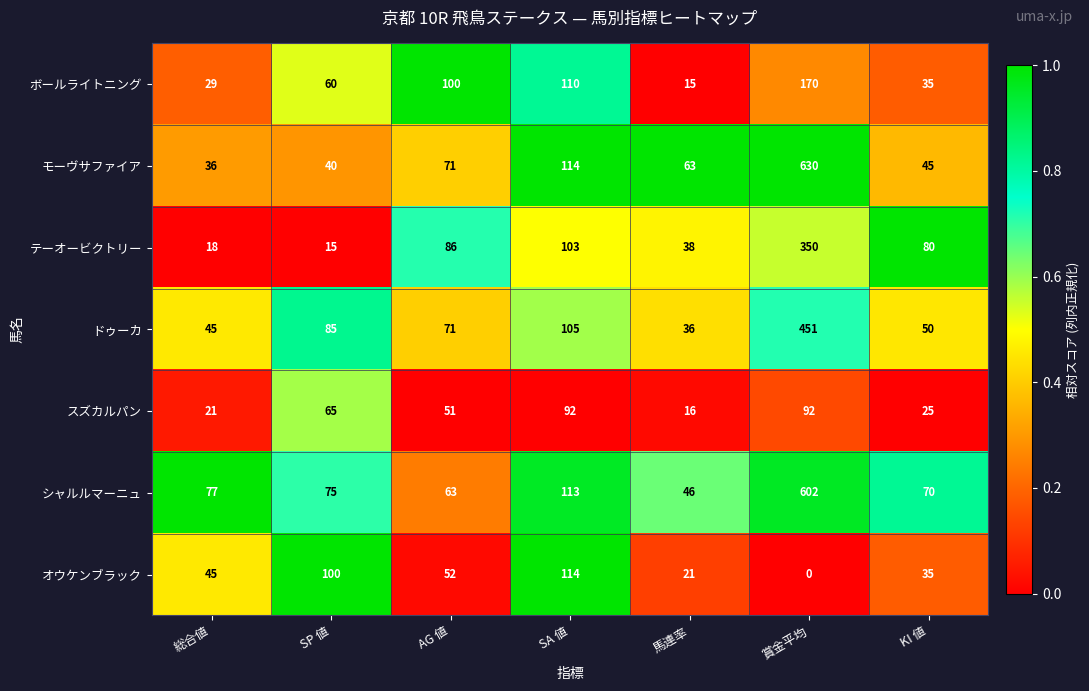

Which series has the widest spread of values?

モーヴサファイア